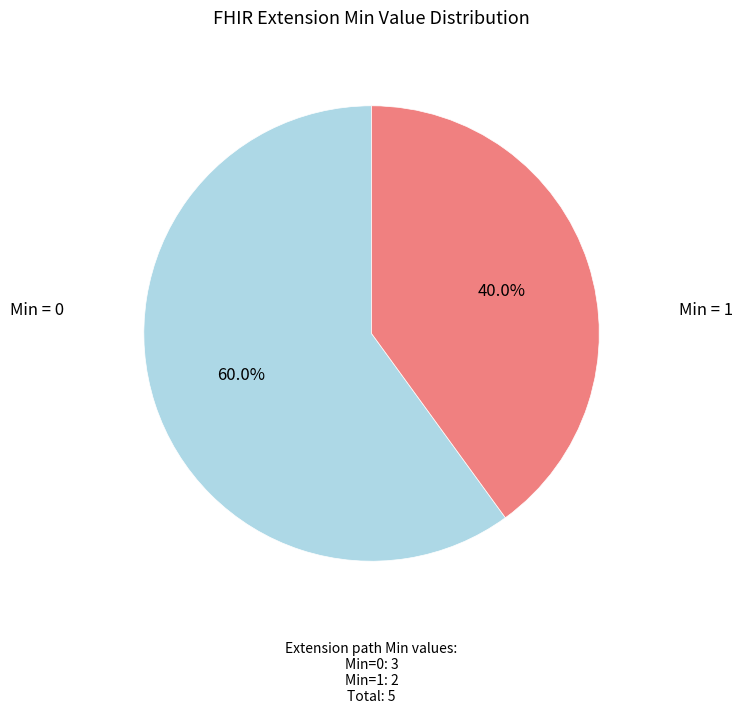

What portion of the pie excludes Min = 1?

60.0%